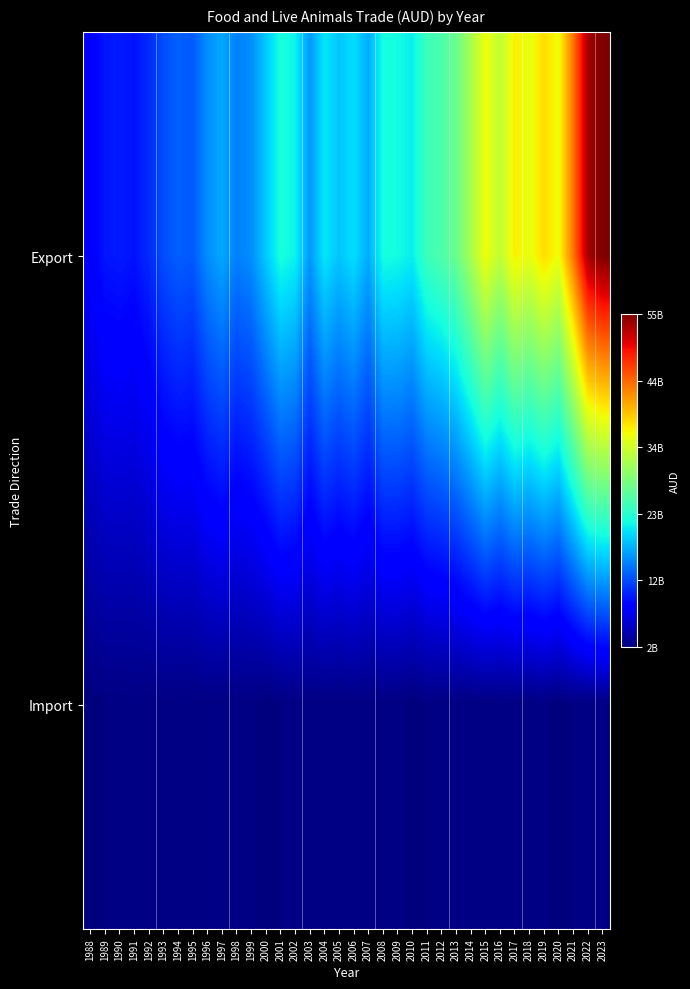

Which series has the widest spread of values?

Export